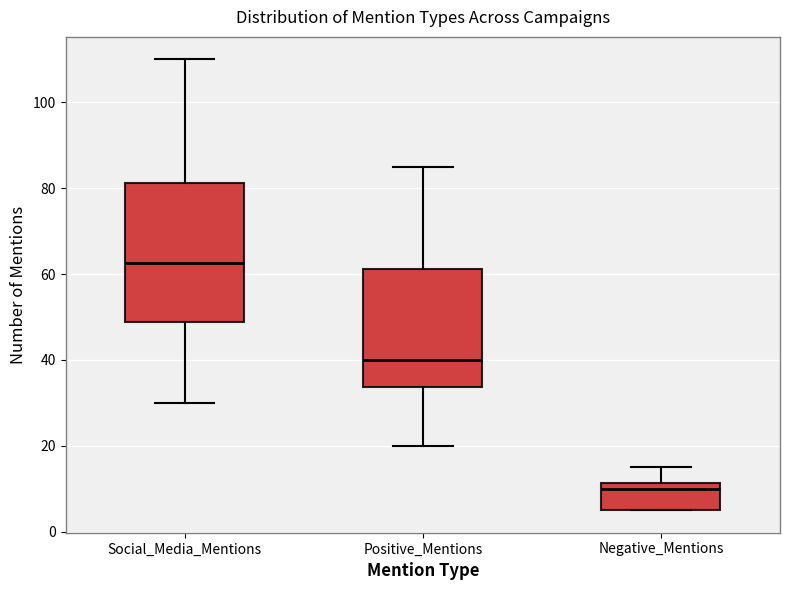

Reading left to right, transcribe this box plot: for each box, give where its median line is, the range the box spans, and where its two whiskers end, as read against the y-axis. The values are not printed on the chart, so give them approximately, as read against the axis.

Social_Media_Mentions: median 62, box 48 to 82, whiskers 30 to 110
Positive_Mentions: median 40, box 34 to 62, whiskers 20 to 86
Negative_Mentions: median 10, box 6 to 12, whiskers 6 to 16